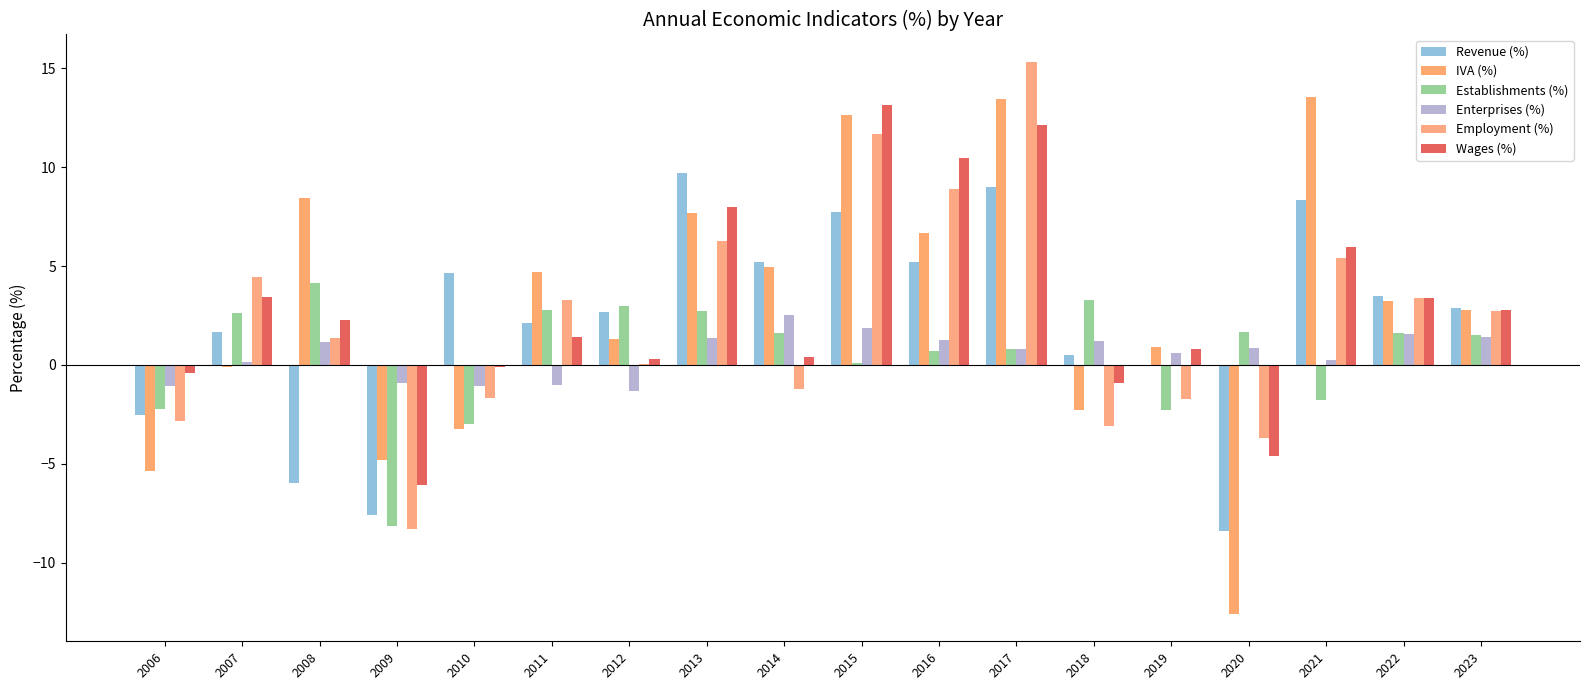

At how many categories does at least one series exceed 10?

4